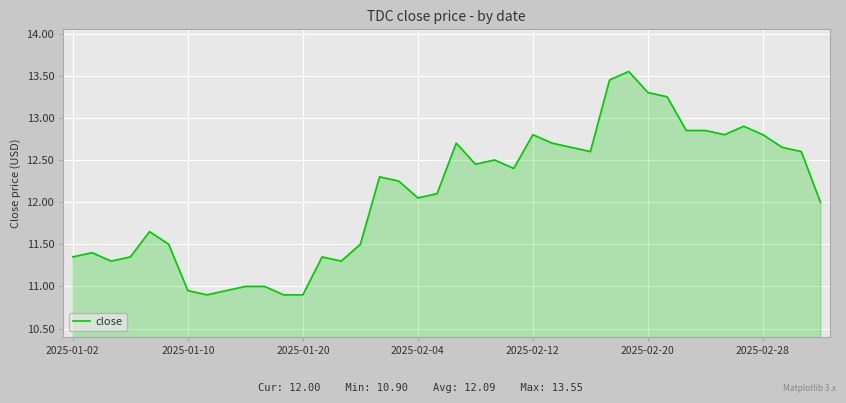

Is this an area chart (filled region under the line)?

Yes